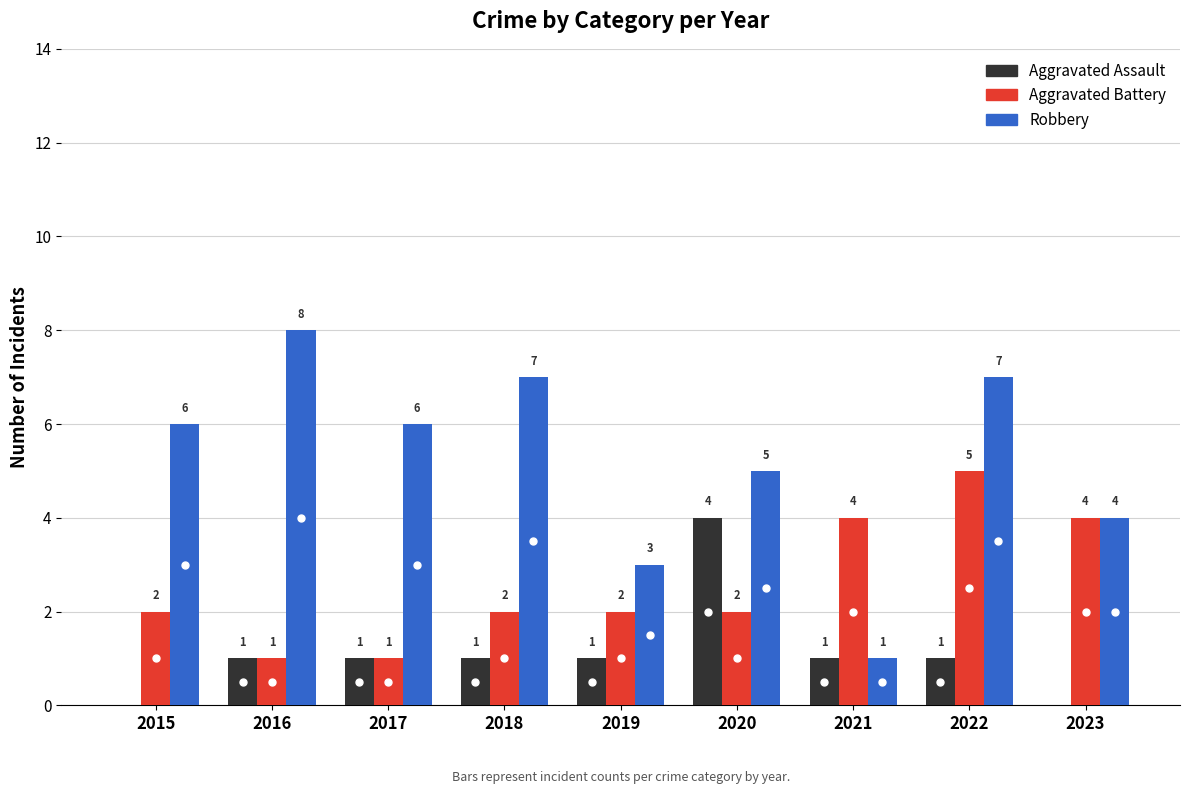

Between 2017 and 2020, which series saw the biggest shift?

Aggravated Assault